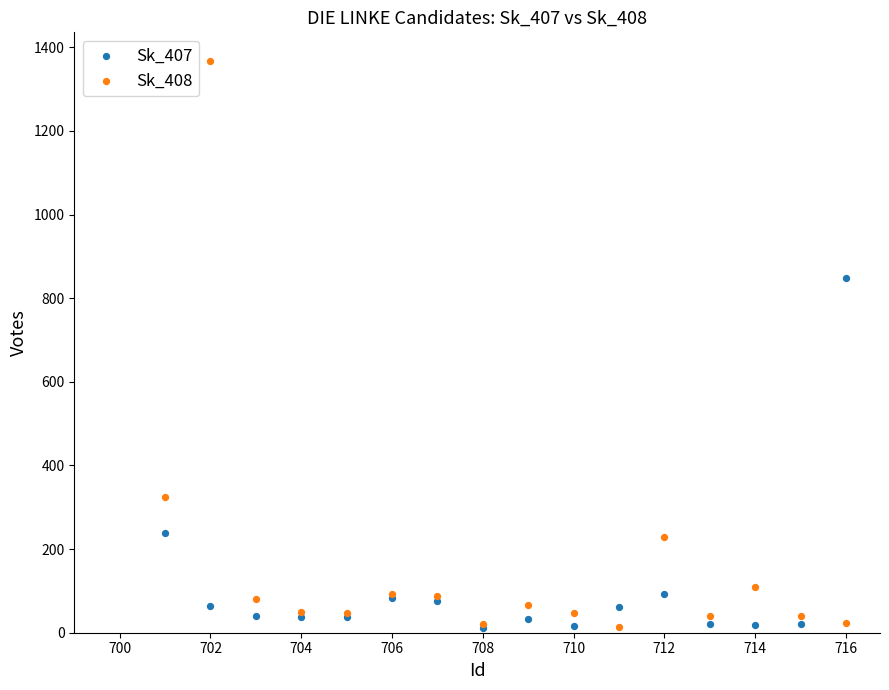

In the Sk_407 series, what Y value is closest to 430?

238